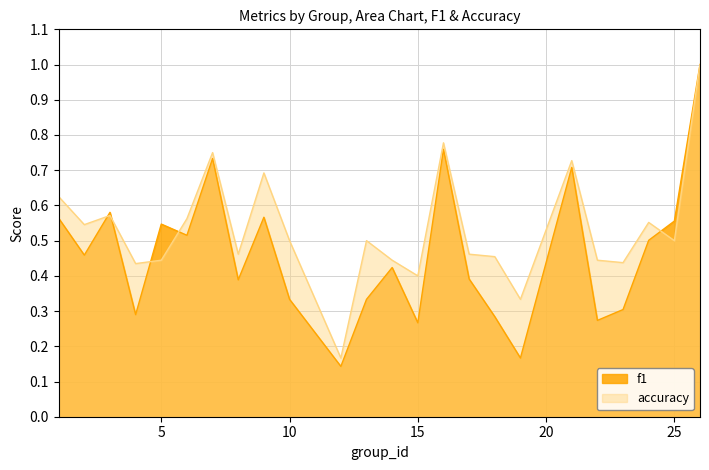

Is it true that accuracy equals 0.3 at 7?

False